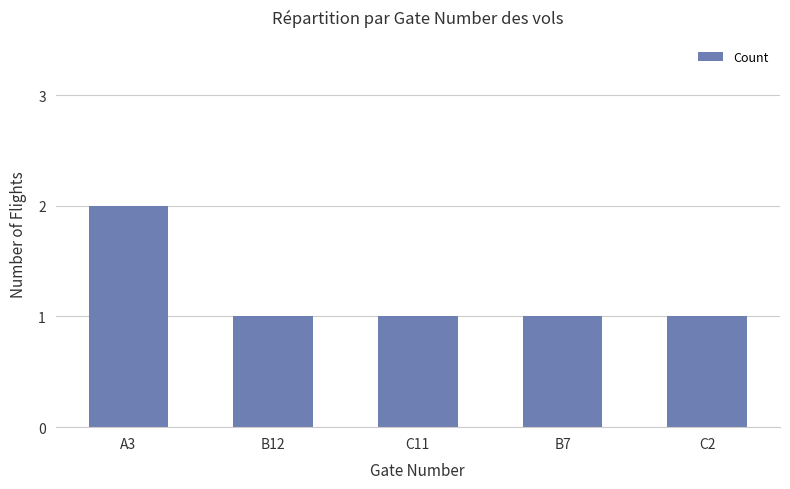

What is the label of the 5th bar from the left?

C2